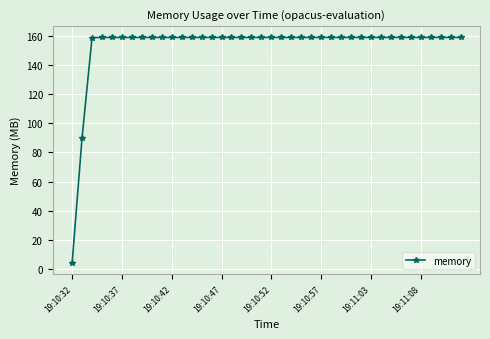

What is the difference between the maximum and minimum values?

154.8